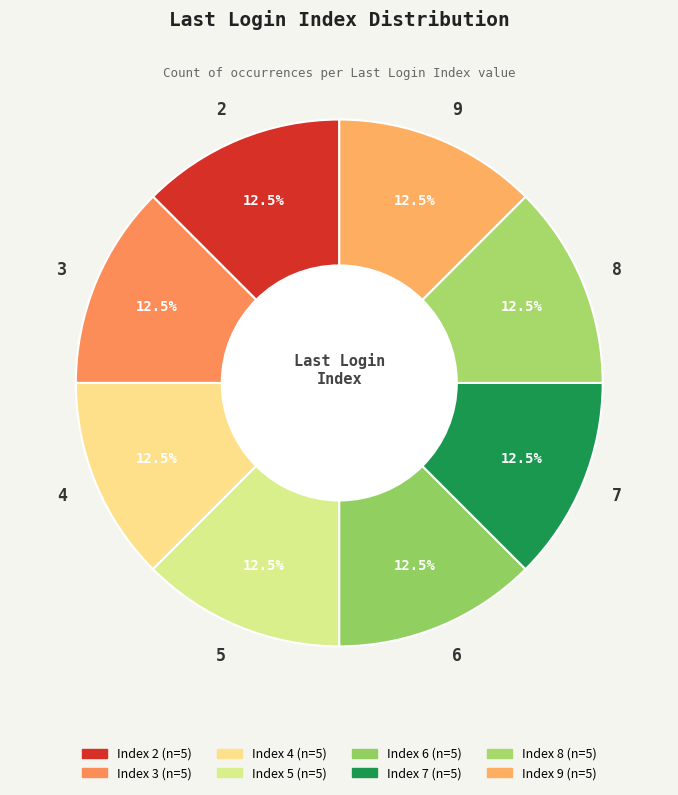

Approximately how many times larger is the value at 5 compared to 6?

1.0